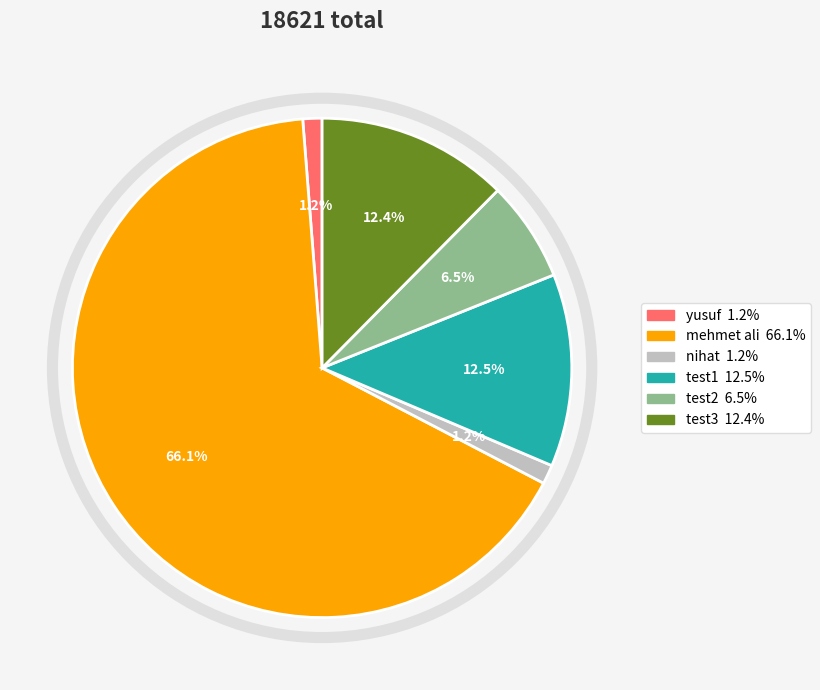

Which category has the biggest portion of the pie?

mehmet ali